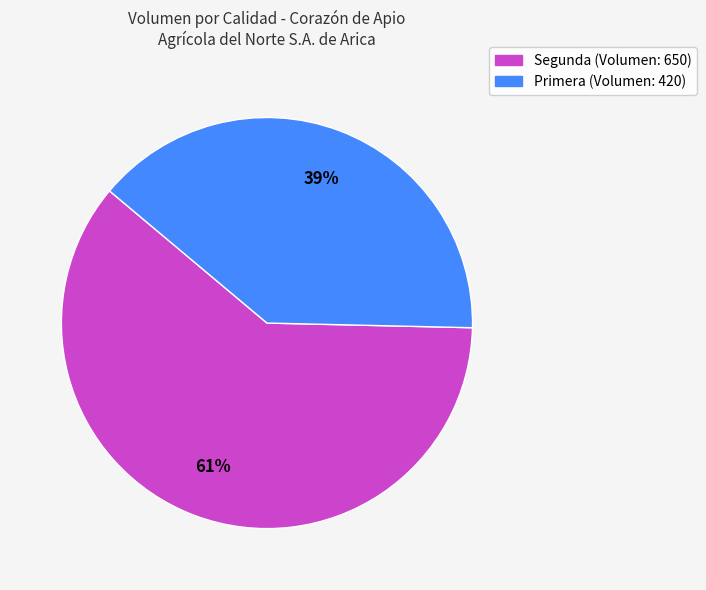

What is the largest slice in the pie chart?

Segunda